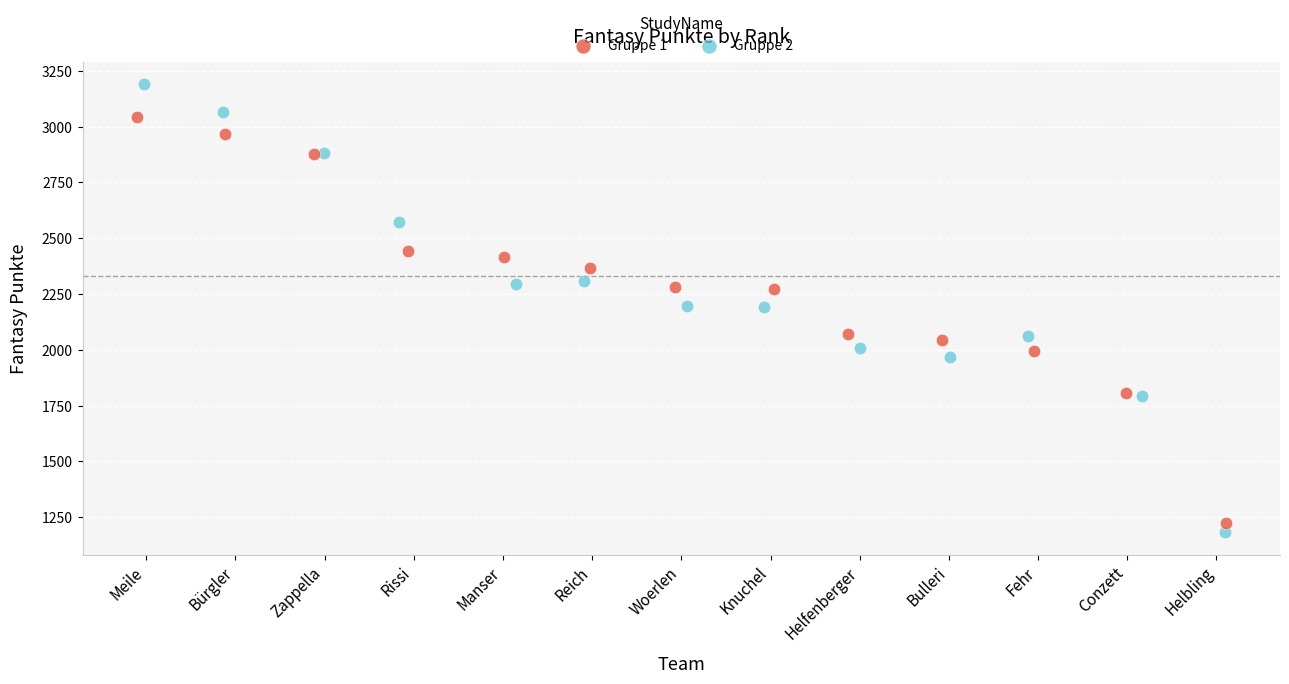

Which series contains the highest Y value?

Gruppe 2